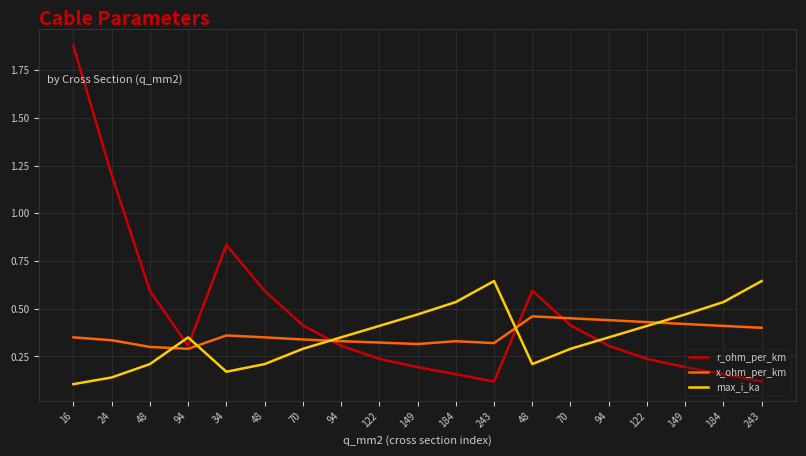

At which category does the chart reach its peak across all series?

16